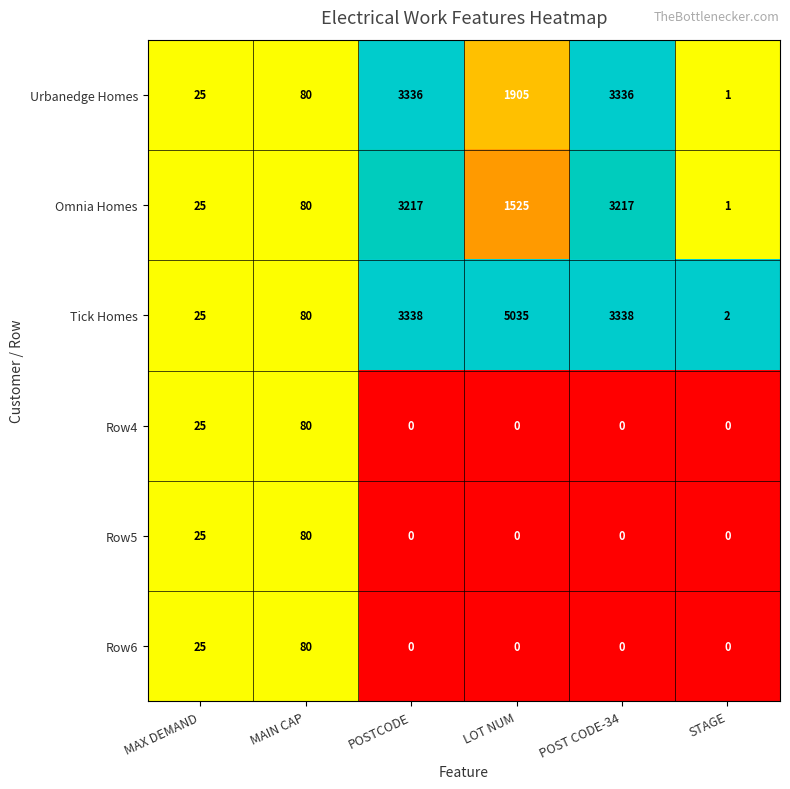

Which series has the largest range (max minus min)?

Tick Homes